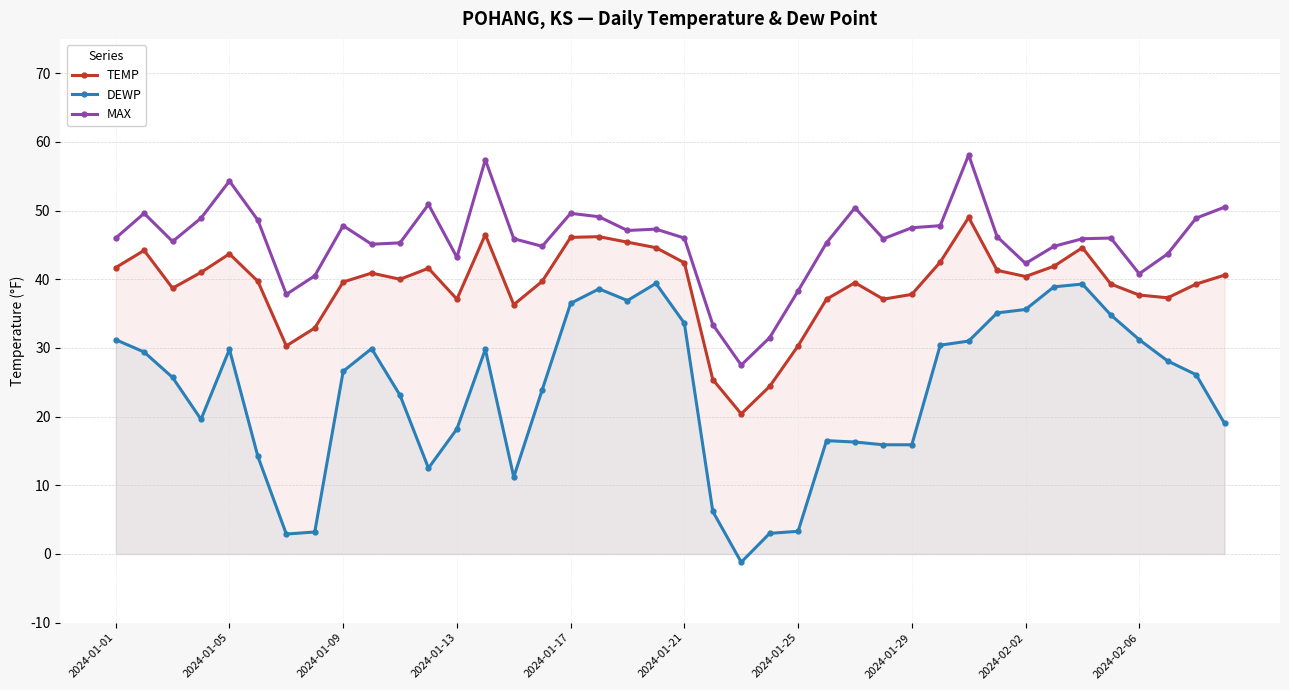

Which series changed the most between 35 and 37?

DEWP